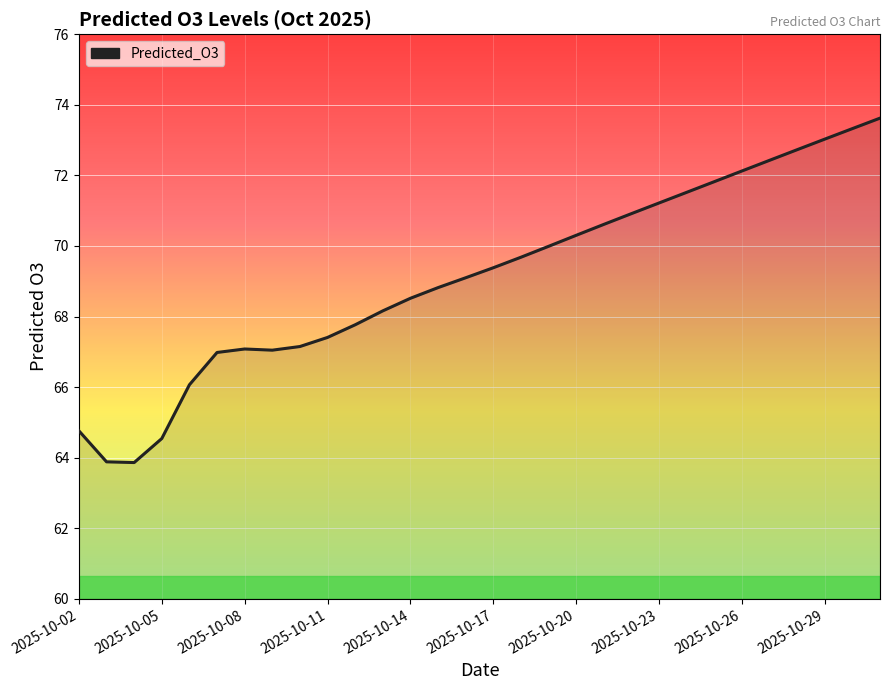

What is the maximum value shown in the chart?

73.6